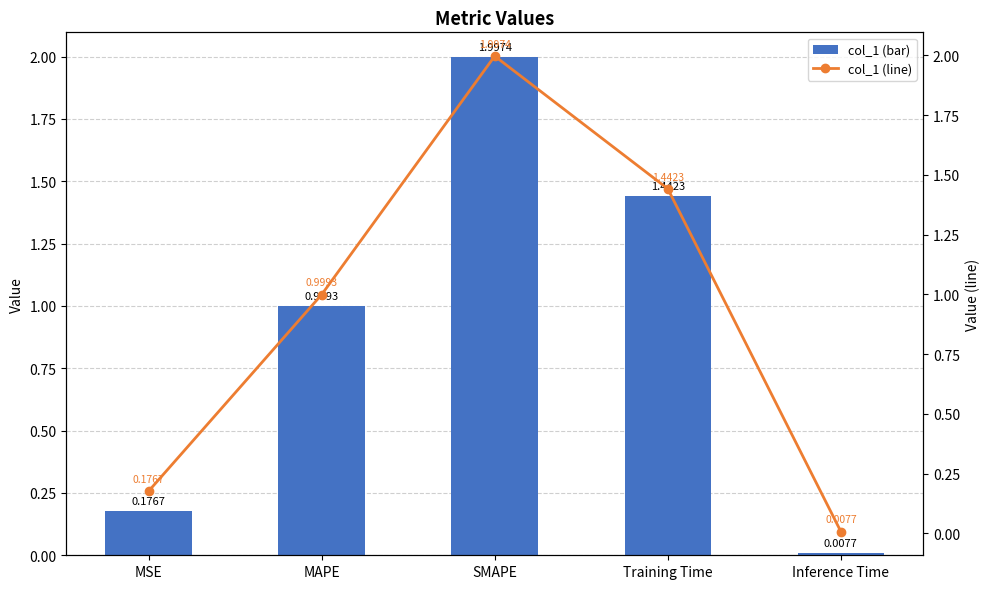

What is the difference between the col_1 (line) values at SMAPE and Training Time?

0.6